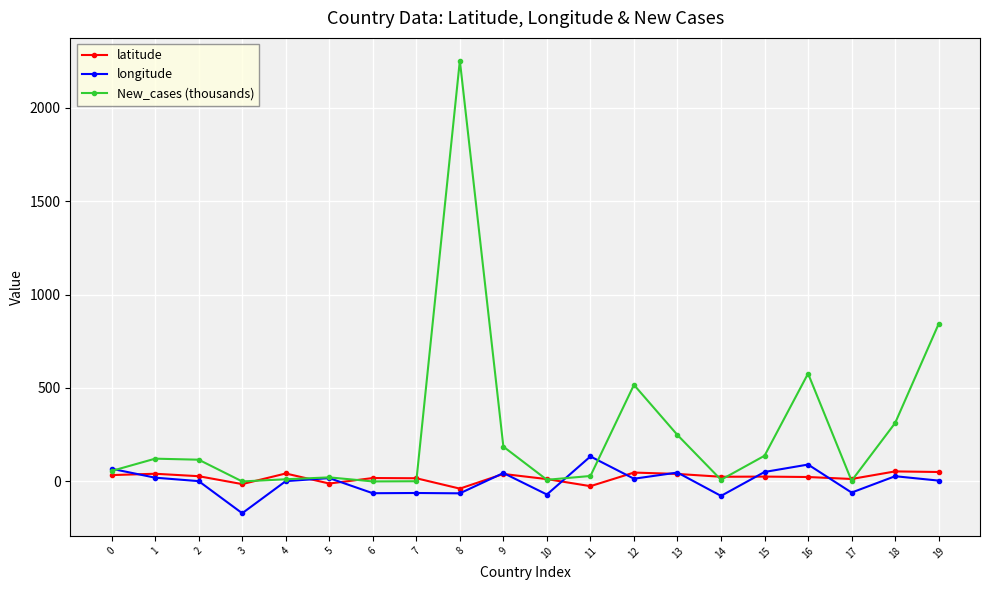

True or false: longitude has more than 2 interior local peaks.

True